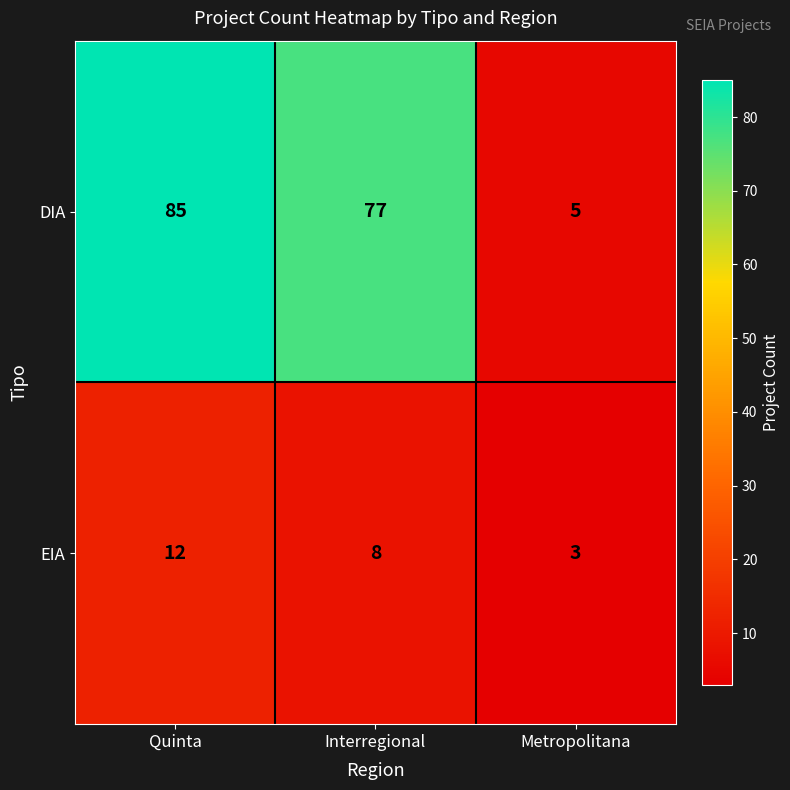

What is the sum of the EIA values at Metropolitana and Interregional?

11